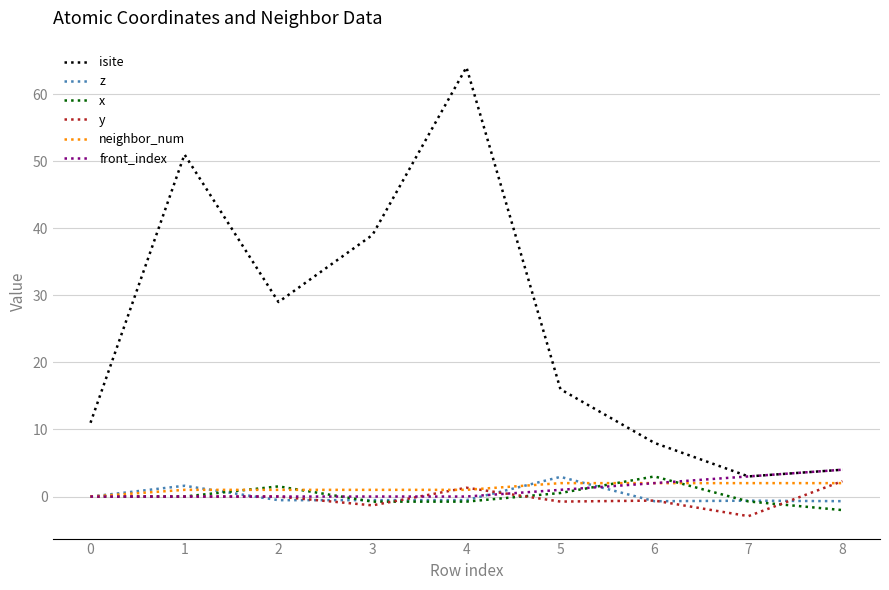

Which series has the largest range (max minus min)?

isite